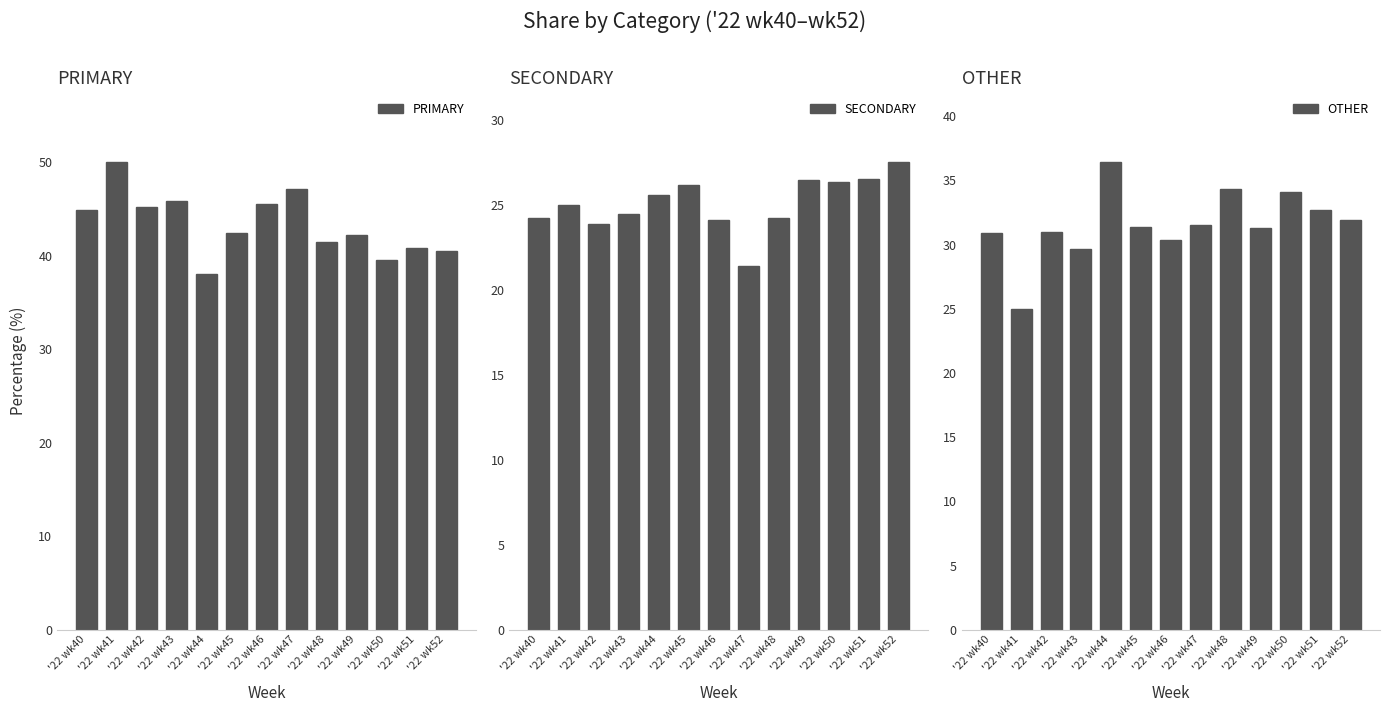

Between '22 wk43 and '22 wk48, which is larger?

'22 wk43